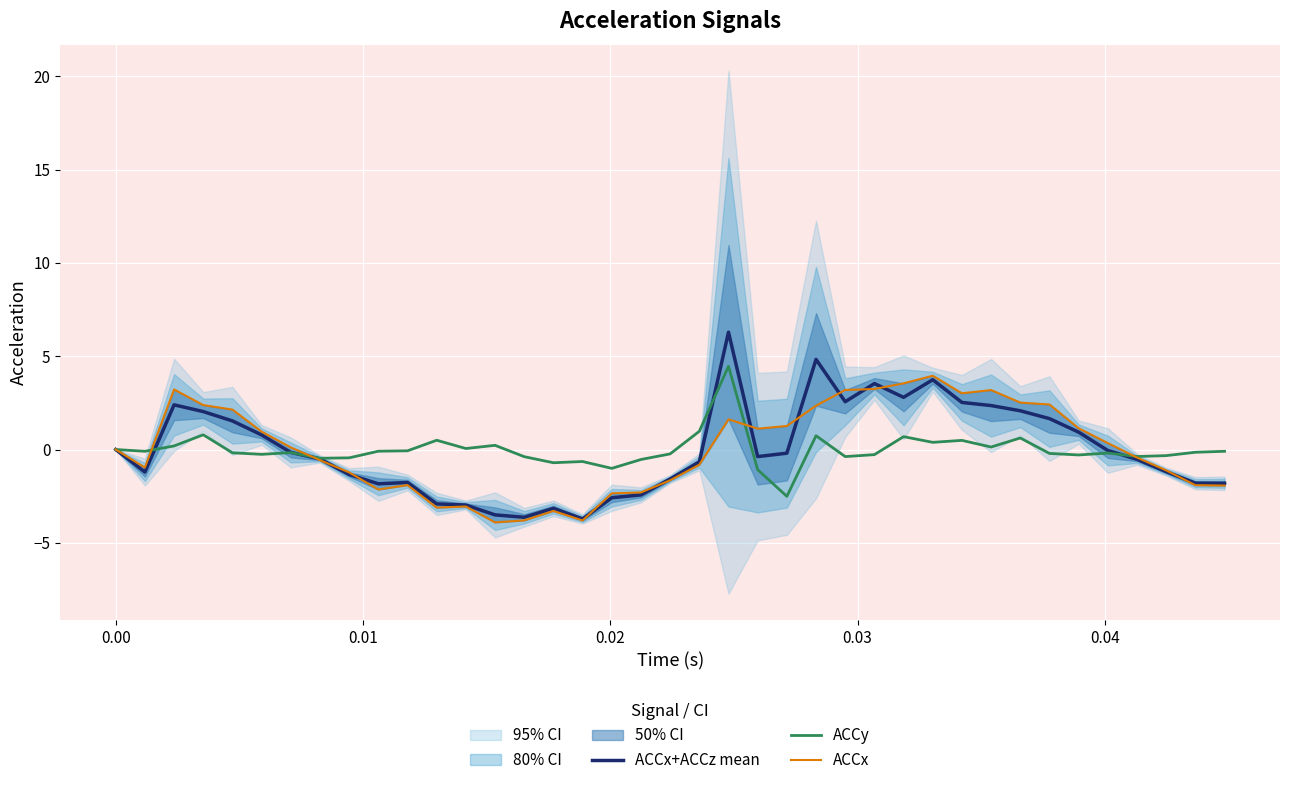

What is the sum of all ACCx+ACCz mean values?

0.1